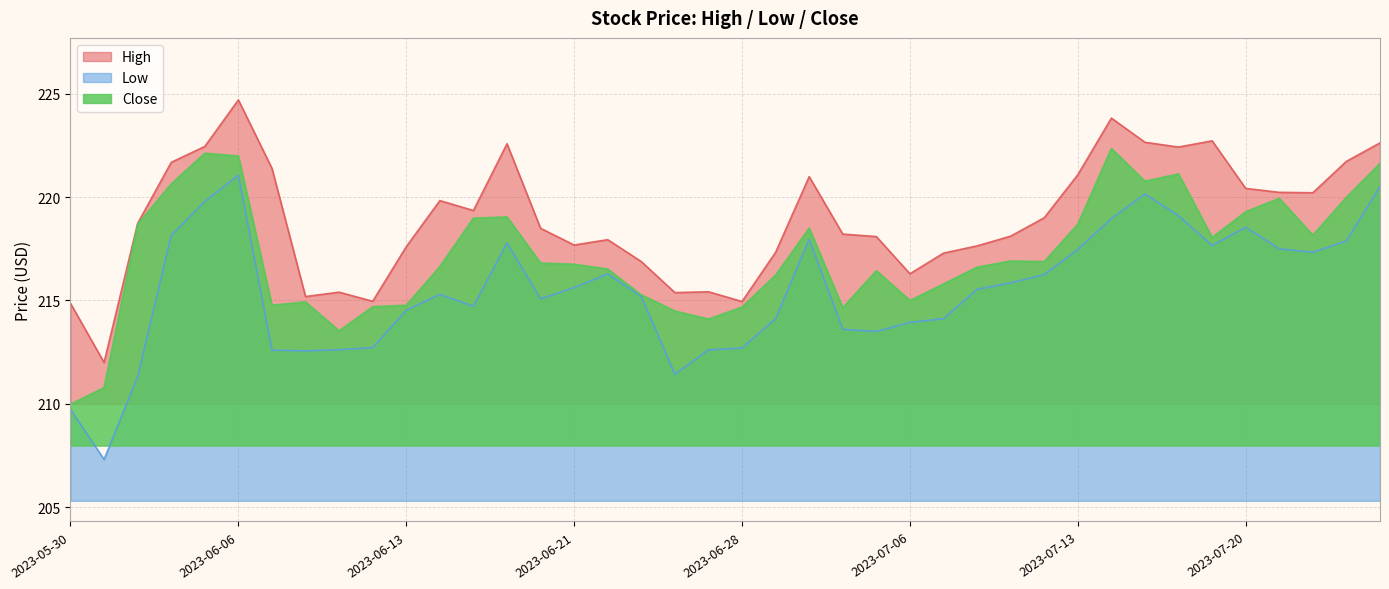

Reading right to left, transcribe all the data shown in this chart.

High: 2023-07-26=222.6	2023-07-25=221.7	2023-07-24=220.2	2023-07-21=220.2	2023-07-20=220.4	2023-07-19=222.7	2023-07-18=222.4	2023-07-17=222.7	2023-07-14=223.8	2023-07-13=221.1	2023-07-12=219.0	2023-07-11=218.1	2023-07-10=217.6	2023-07-07=217.3	2023-07-06=216.3	2023-07-05=218.1	2023-07-03=218.2	2023-06-30=221.0	2023-06-29=217.3	2023-06-28=214.9	2023-06-27=215.4	2023-06-26=215.4	2023-06-23=216.9	2023-06-22=217.9	2023-06-21=217.7	2023-06-20=218.5	2023-06-16=222.6	2023-06-15=219.3	2023-06-14=219.8	2023-06-13=217.6	2023-06-12=215.0	2023-06-09=215.4	2023-06-08=215.2	2023-06-07=221.4	2023-06-06=224.7	2023-06-05=222.4	2023-06-02=221.7	2023-06-01=218.7	2023-05-31=212.0	2023-05-30=214.9
Low: 2023-07-26=220.5	2023-07-25=217.9	2023-07-24=217.3	2023-07-21=217.5	2023-07-20=218.5	2023-07-19=217.7	2023-07-18=219.1	2023-07-17=220.2	2023-07-14=219.0	2023-07-13=217.5	2023-07-12=216.2	2023-07-11=215.8	2023-07-10=215.5	2023-07-07=214.1	2023-07-06=213.9	2023-07-05=213.5	2023-07-03=213.6	2023-06-30=218.0	2023-06-29=214.1	2023-06-28=212.7	2023-06-27=212.6	2023-06-26=211.4	2023-06-23=215.2	2023-06-22=216.3	2023-06-21=215.6	2023-06-20=215.1	2023-06-16=217.8	2023-06-15=214.7	2023-06-14=215.3	2023-06-13=214.5	2023-06-12=212.7	2023-06-09=212.6	2023-06-08=212.6	2023-06-07=212.6	2023-06-06=221.1	2023-06-05=219.8	2023-06-02=218.2	2023-06-01=211.3	2023-05-31=207.3	2023-05-30=209.7
Close: 2023-07-26=221.6	2023-07-25=220.0	2023-07-24=218.2	2023-07-21=219.9	2023-07-20=219.3	2023-07-19=218.1	2023-07-18=221.1	2023-07-17=220.8	2023-07-14=222.3	2023-07-13=218.7	2023-07-12=216.9	2023-07-11=216.9	2023-07-10=216.6	2023-07-07=215.8	2023-07-06=215.0	2023-07-05=216.4	2023-07-03=214.7	2023-06-30=218.5	2023-06-29=216.2	2023-06-28=214.7	2023-06-27=214.1	2023-06-26=214.5	2023-06-23=215.3	2023-06-22=216.5	2023-06-21=216.8	2023-06-20=216.8	2023-06-16=219.0	2023-06-15=219.0	2023-06-14=216.6	2023-06-13=214.8	2023-06-12=214.7	2023-06-09=213.5	2023-06-08=214.9	2023-06-07=214.8	2023-06-06=222.0	2023-06-05=222.1	2023-06-02=220.6	2023-06-01=218.7	2023-05-31=210.8	2023-05-30=210.0